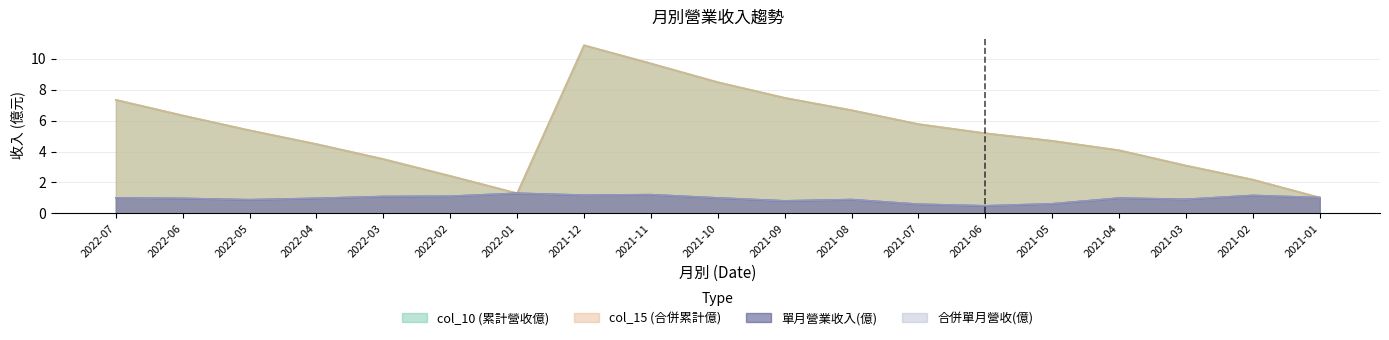

Rank the categories by col_10 (累計營收億) value from highest to lowest.

2021-12, 2021-11, 2021-10, 2021-09, 2022-07, 2021-08, 2022-06, 2021-07, 2022-05, 2021-06, 2021-05, 2022-04, 2021-04, 2022-03, 2021-03, 2022-02, 2021-02, 2022-01, 2021-01